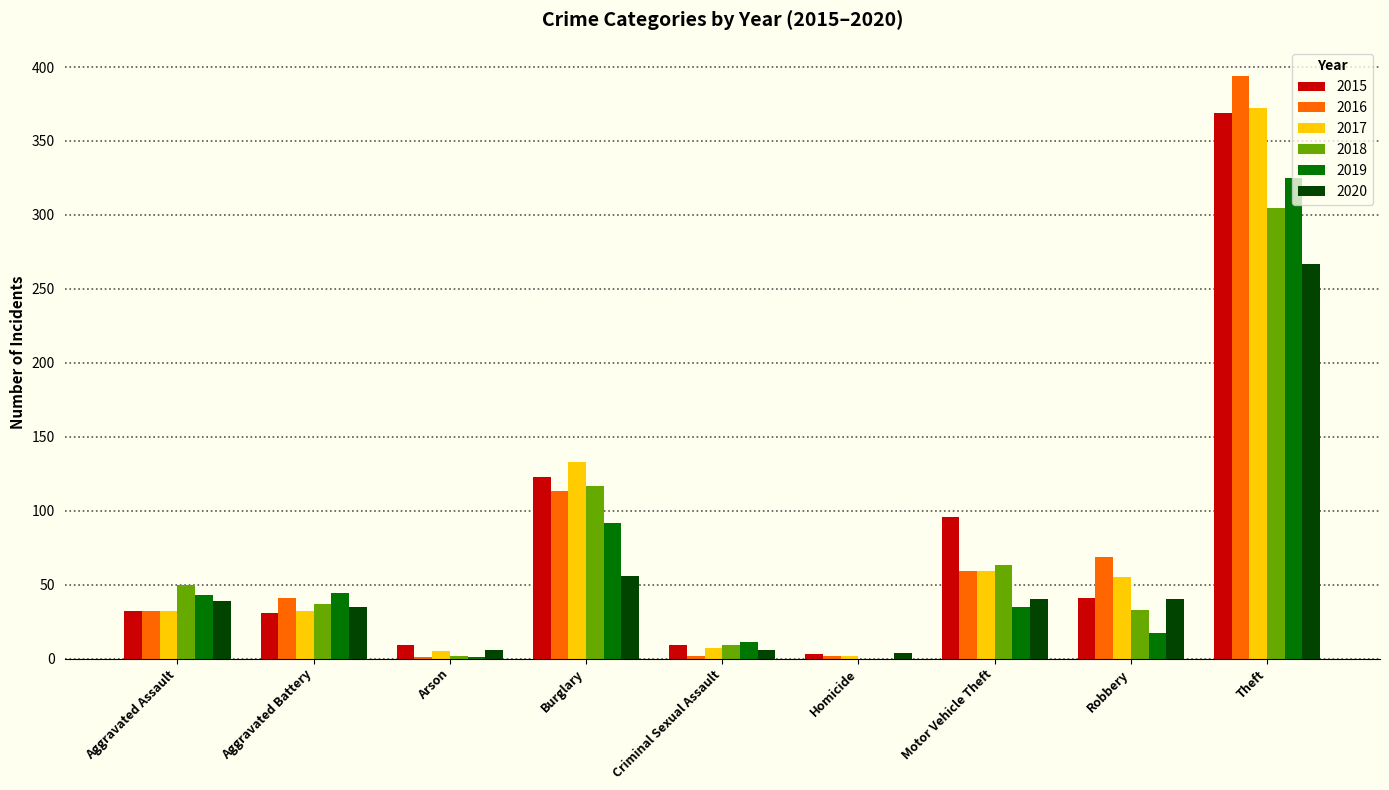

How many values in 2018 are above zero?

8